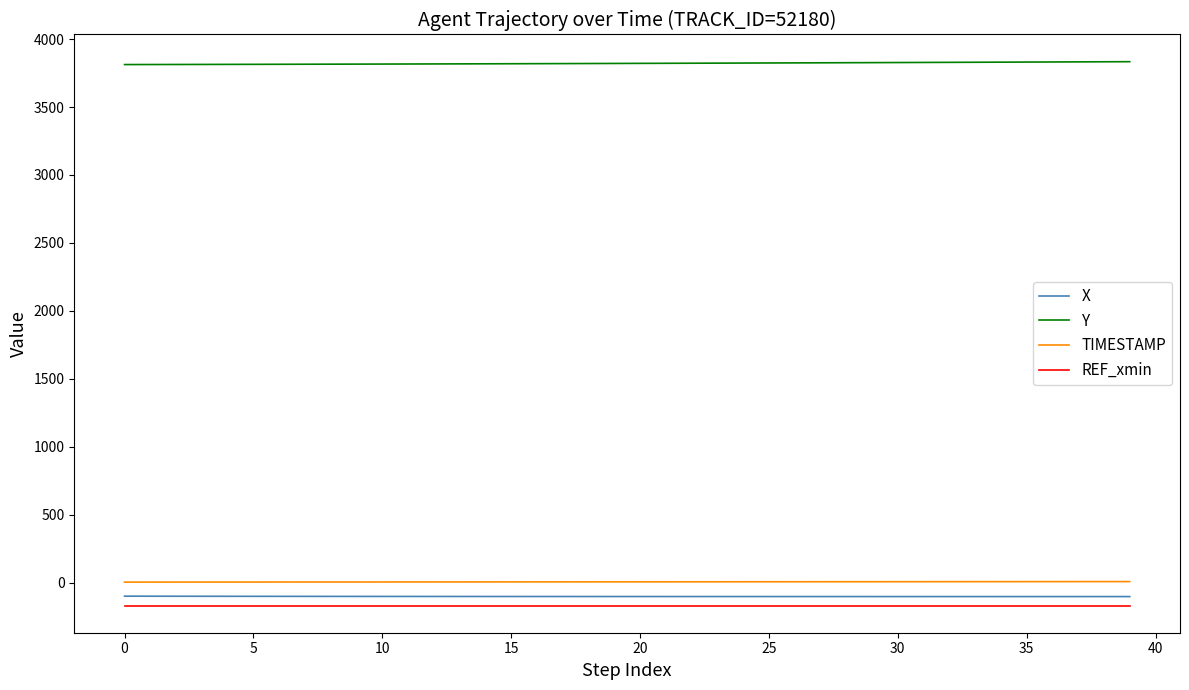

Which series has the largest total across all categories?

Y